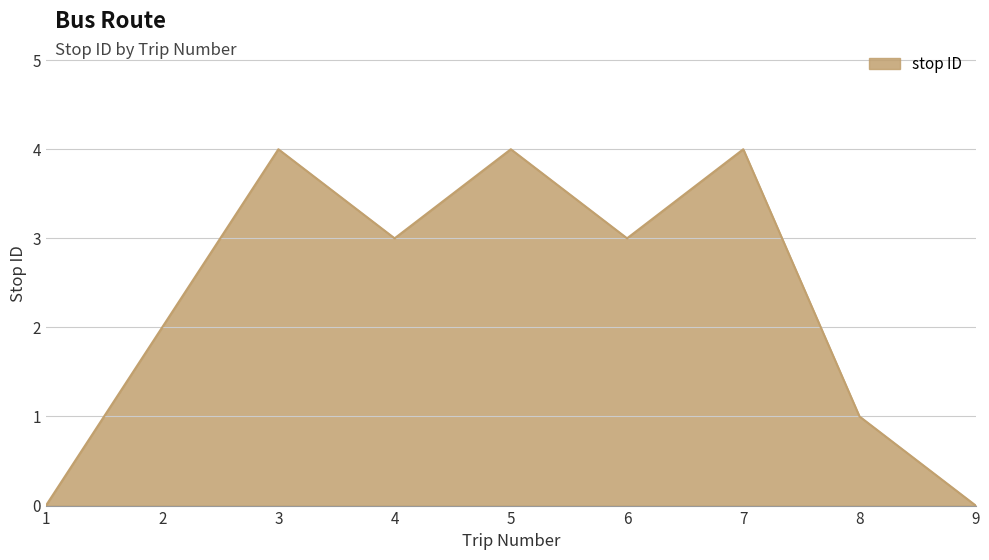

Read the value at 4.

3